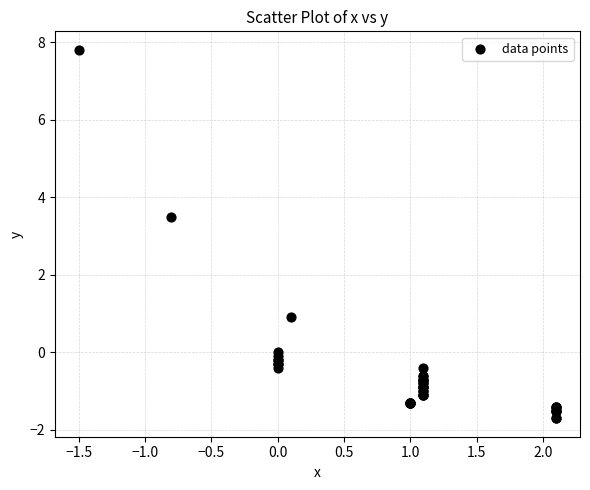

What Y value in the scatter plot is closest to 3?

3.5